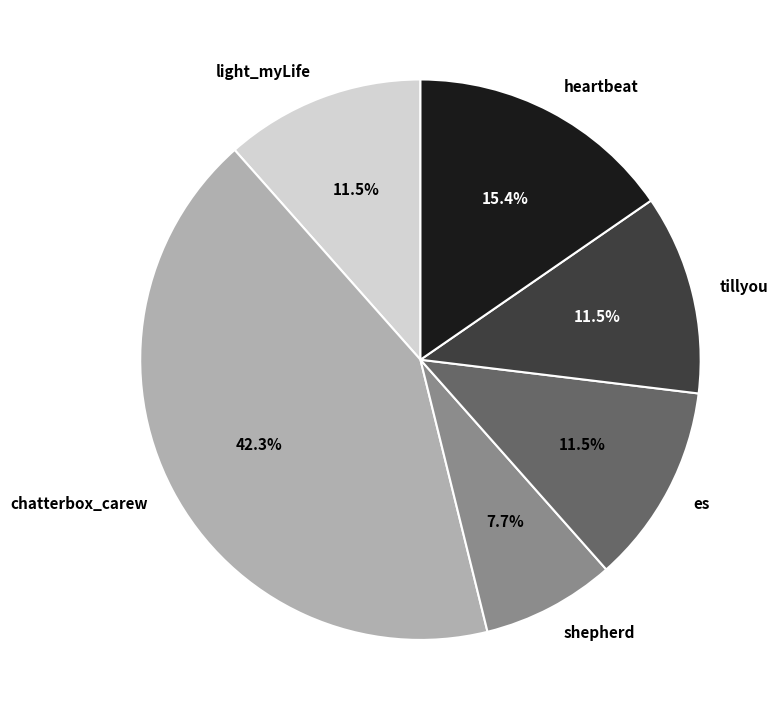

Which slice is the smallest?

shepherd